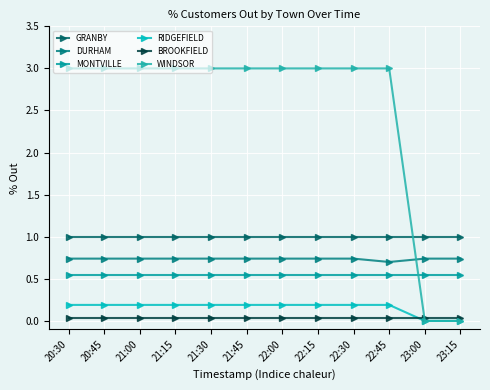

Reading left to right, list all the values displayed in this chart.

GRANBY: 1.0	1.0	1.0	1.0	1.0	1.0	1.0	1.0	1.0	1.0	1.0	1.0
DURHAM: 0.7	0.7	0.7	0.7	0.7	0.7	0.7	0.7	0.7	0.7	0.7	0.7
MONTVILLE: 0.6	0.6	0.6	0.6	0.6	0.6	0.6	0.6	0.6	0.6	0.6	0.6
RIDGEFIELD: 0.2	0.2	0.2	0.2	0.2	0.2	0.2	0.2	0.2	0.2	0.0	0.0
BROOKFIELD: 0.0	0.0	0.0	0.0	0.0	0.0	0.0	0.0	0.0	0.0	0.0	0.0
WINDSOR: 3.0	3.0	3.0	3.0	3.0	3.0	3.0	3.0	3.0	3.0	0.0	0.0